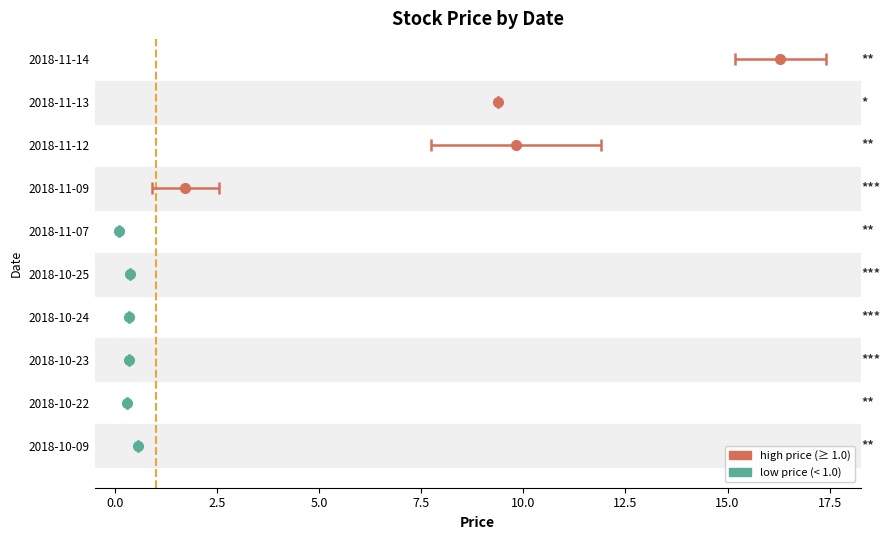

Reading left to right, extract all data points from this chart.

open: 2018-10-09=0.6	2018-10-22=0.3	2018-10-23=0.3	2018-10-24=0.3	2018-10-25=0.4	2018-11-07=0.1	2018-11-09=0.9	2018-11-12=11.9	2018-11-13=9.4	2018-11-14=17.4
close: 2018-10-09=0.6	2018-10-22=0.3	2018-10-23=0.3	2018-10-24=0.3	2018-10-25=0.4	2018-11-07=0.1	2018-11-09=2.5	2018-11-12=7.7	2018-11-13=9.4	2018-11-14=15.2
high: 2018-10-09=0.6	2018-10-22=0.3	2018-10-23=0.3	2018-10-24=0.3	2018-10-25=0.4	2018-11-07=0.1	2018-11-09=2.5	2018-11-12=11.9	2018-11-13=9.4	2018-11-14=17.4
low: 2018-10-09=0.6	2018-10-22=0.3	2018-10-23=0.3	2018-10-24=0.3	2018-10-25=0.4	2018-11-07=0.1	2018-11-09=0.9	2018-11-12=7.7	2018-11-13=9.4	2018-11-14=15.2